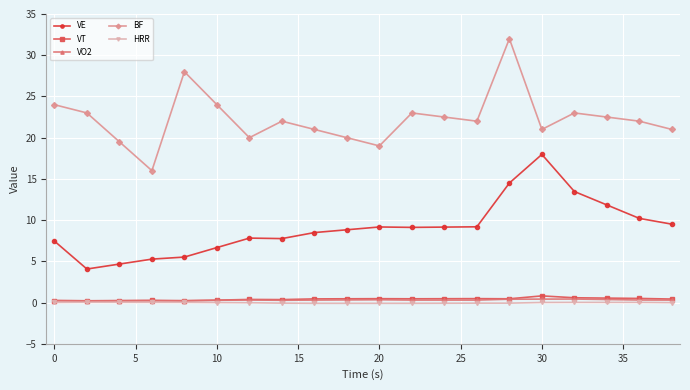

What is the average value of the VT series?

0.4